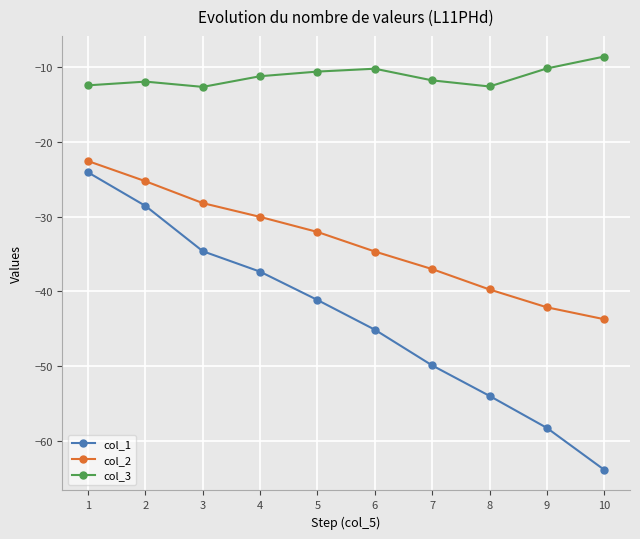

What is the minimum value for col_3?

-12.7